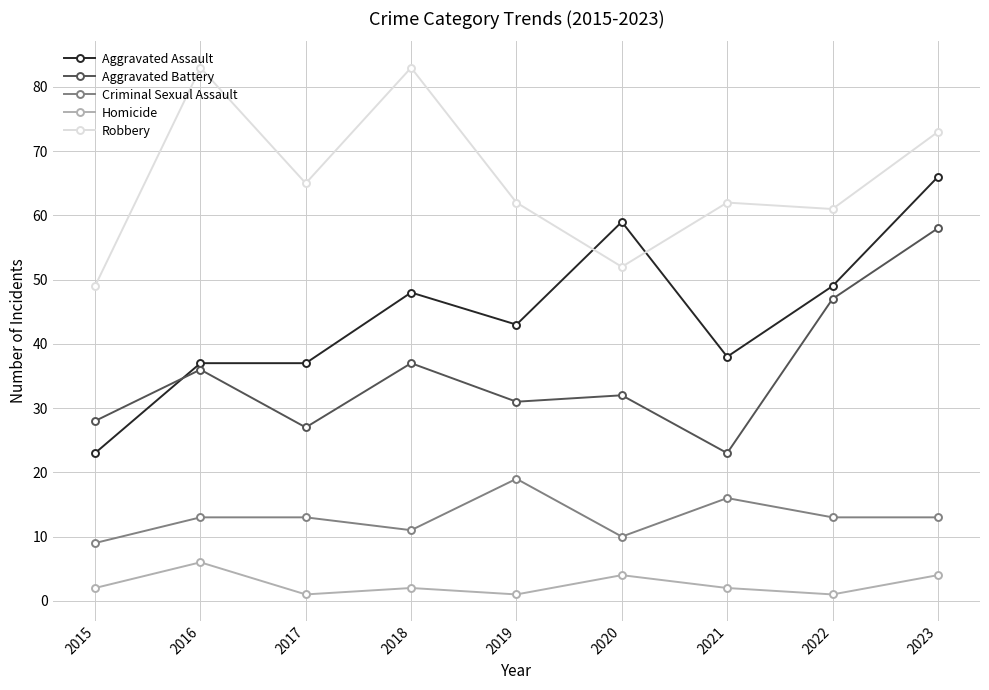

How many lines are shown in the chart?

5